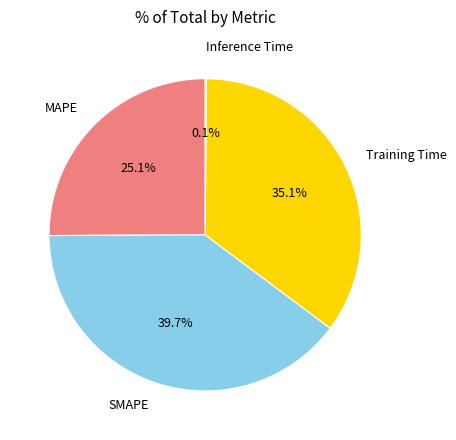

Between SMAPE and MAPE, which is larger?

SMAPE